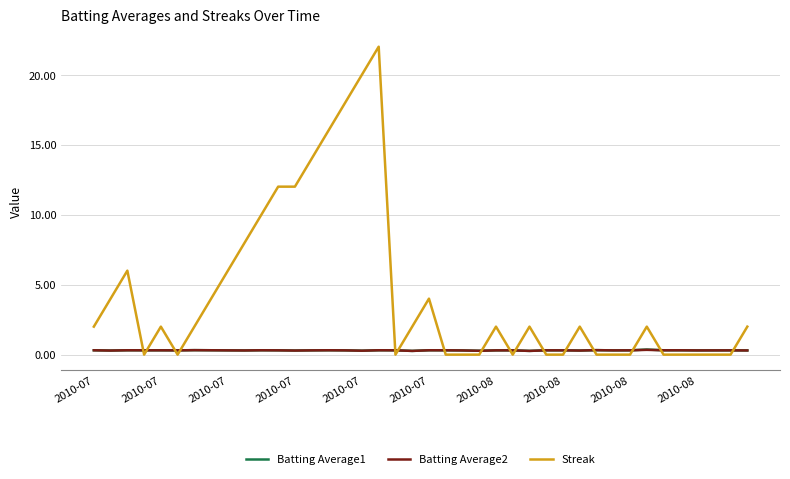

What is the maximum value for Streak?

22.0